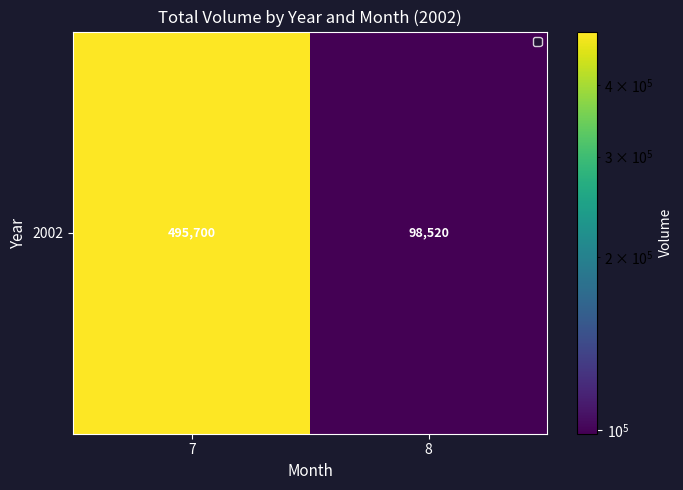

Is it true that the value at 7 is 271722?

False